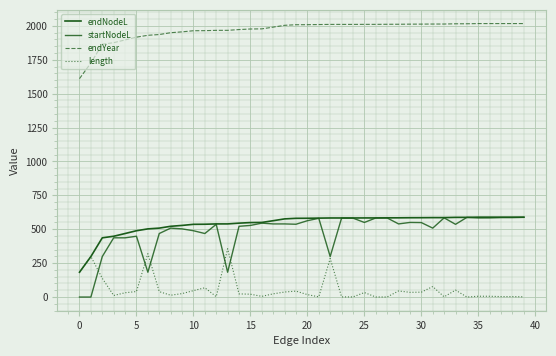

Does the chart display data point markers on the line(s)?

No